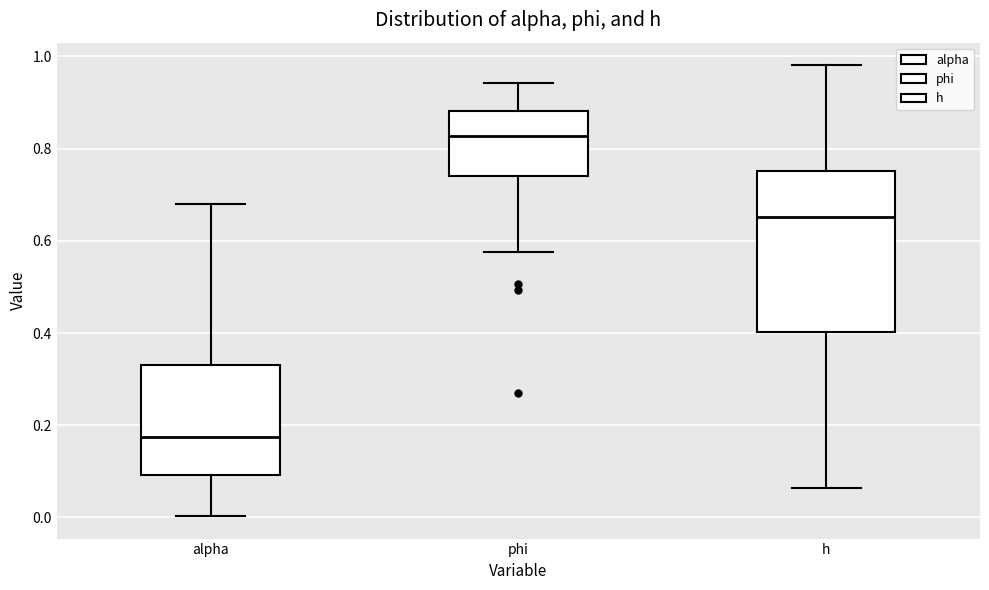

Which box's median line is the highest?

phi